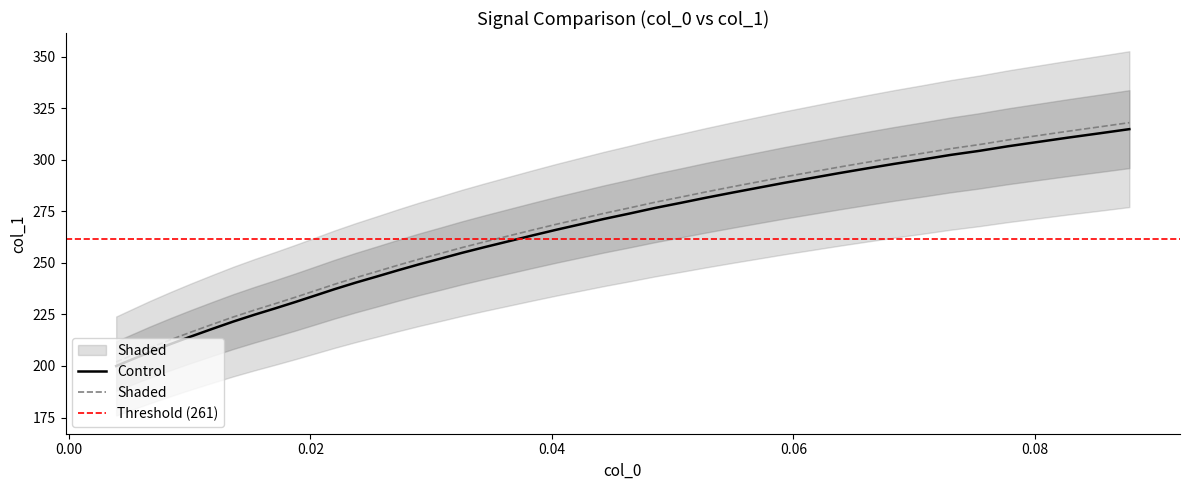

Does the chart have visible grid lines?

No